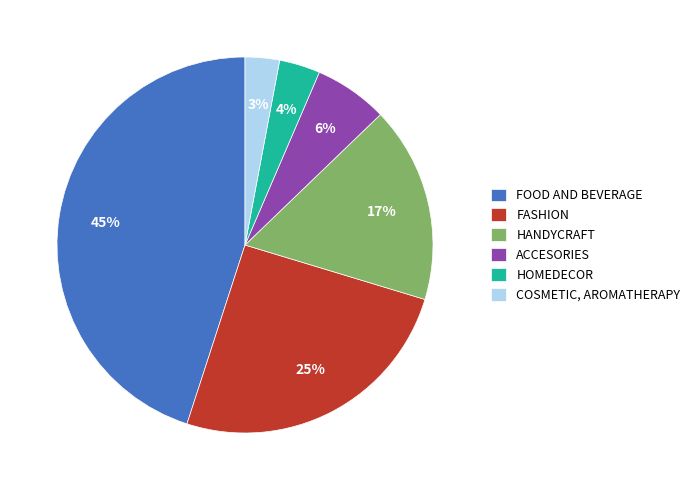

Does FASHION account for over 50% of the chart?

No